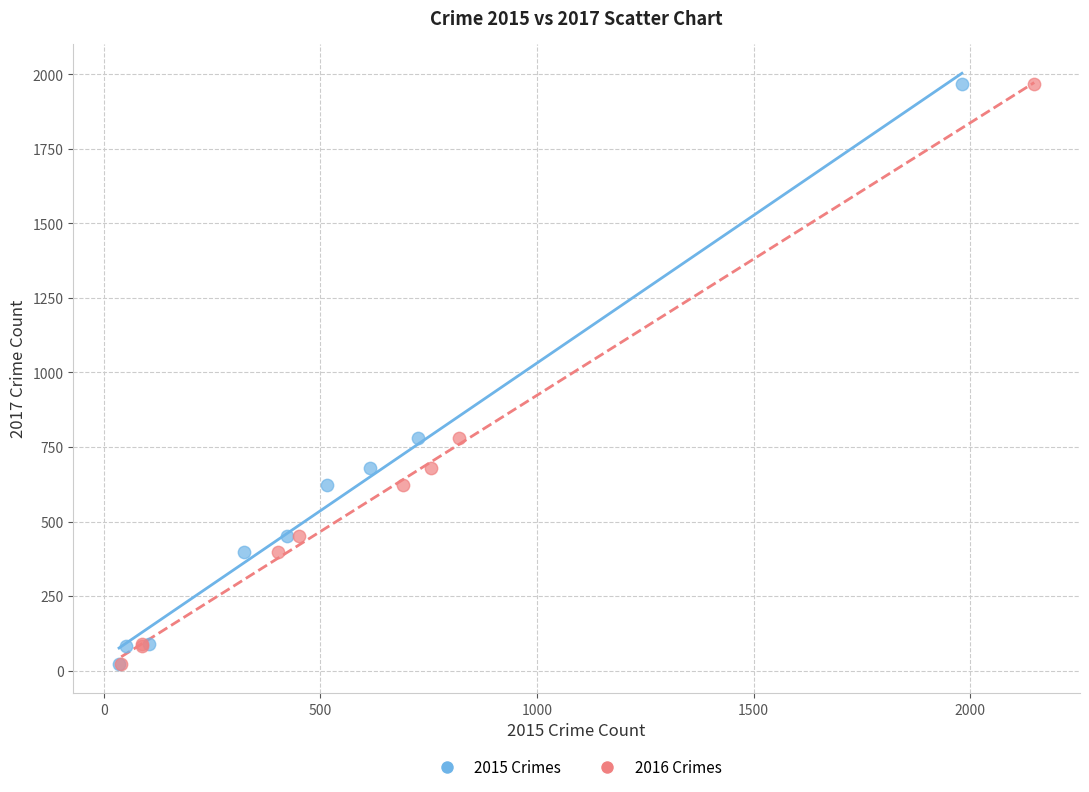

What are all the series names shown in the legend?

2015 Crimes, 2016 Crimes